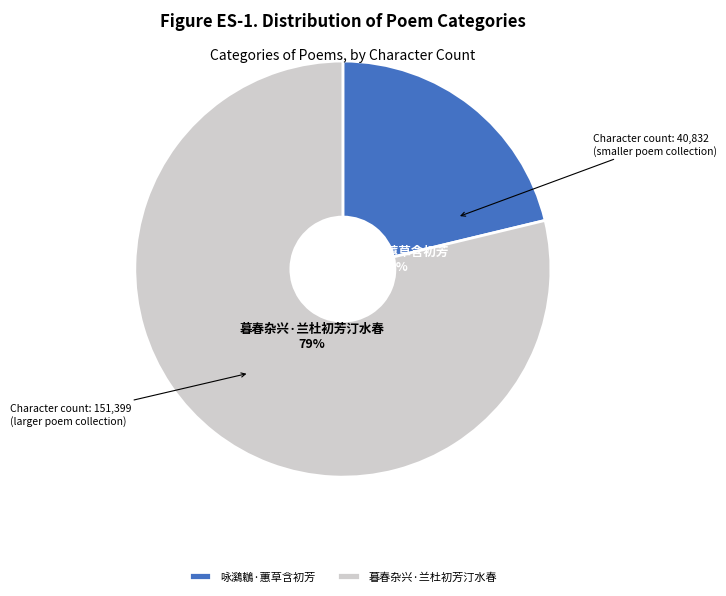

What is the smallest slice in the pie chart?

咏鸂鶒·蕙草含初芳